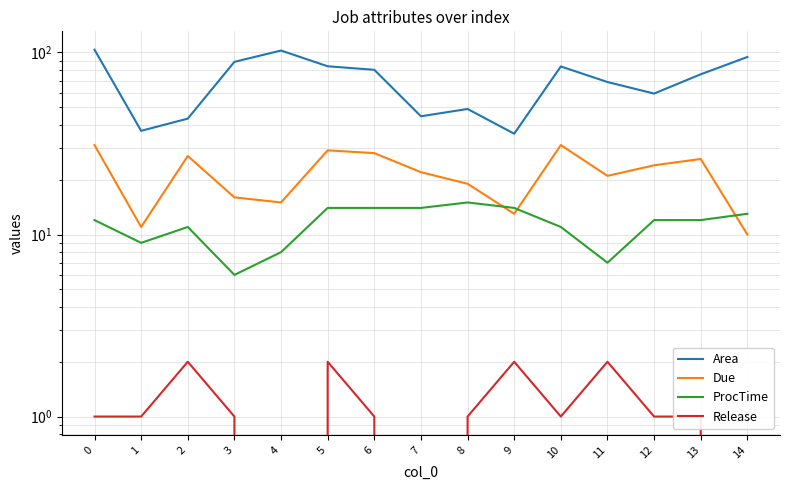

How many interior local peaks does the Area series have?

3